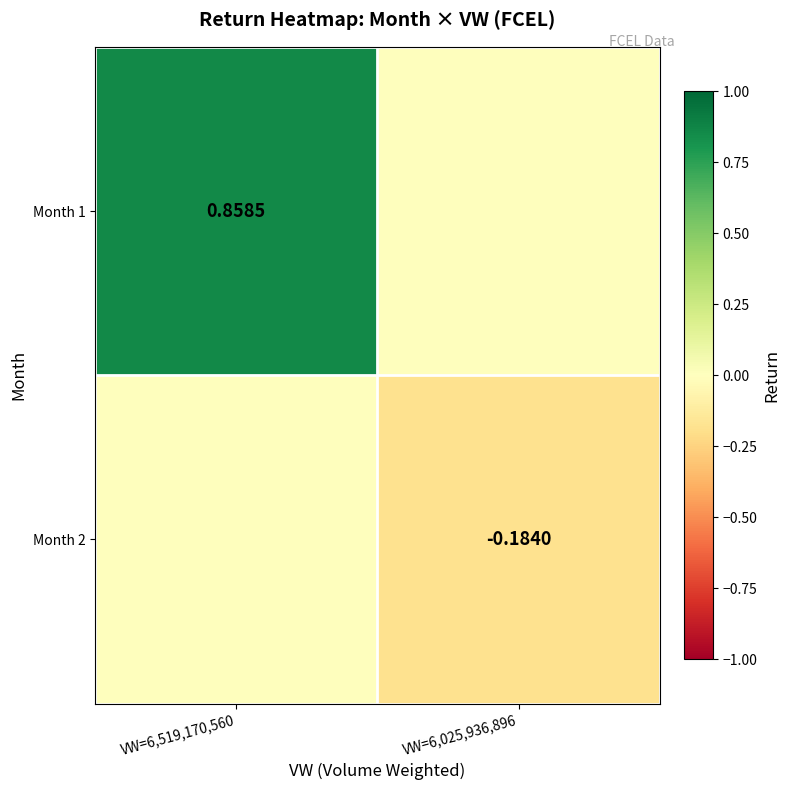

Which series has the largest range (max minus min)?

Month 1